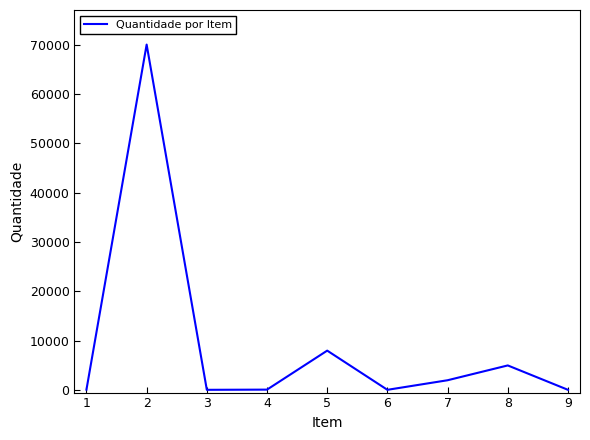

How many lines are shown in the chart?

1